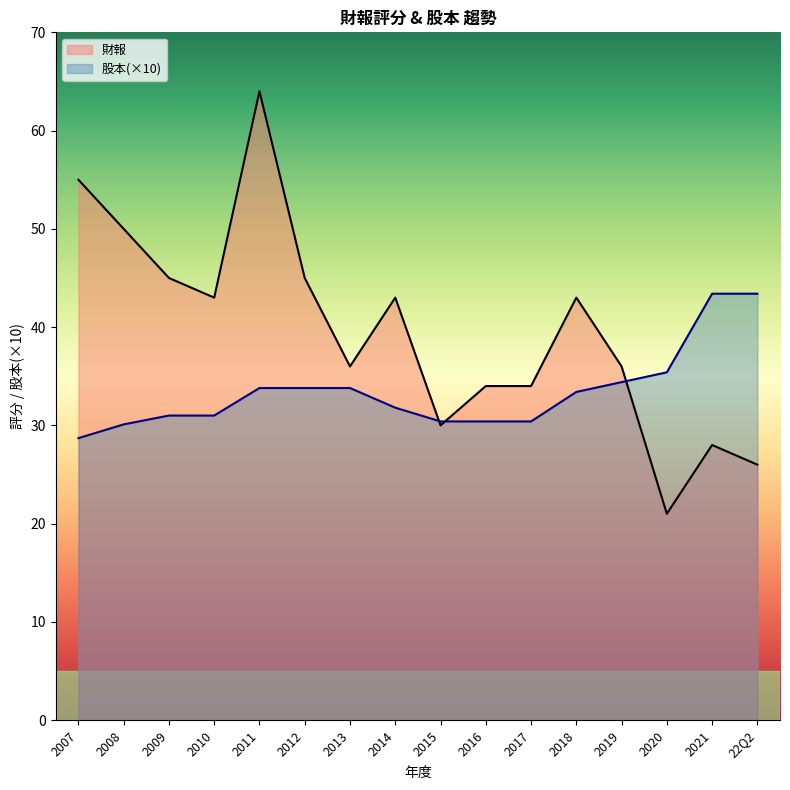

What position from the right is 2017?

6